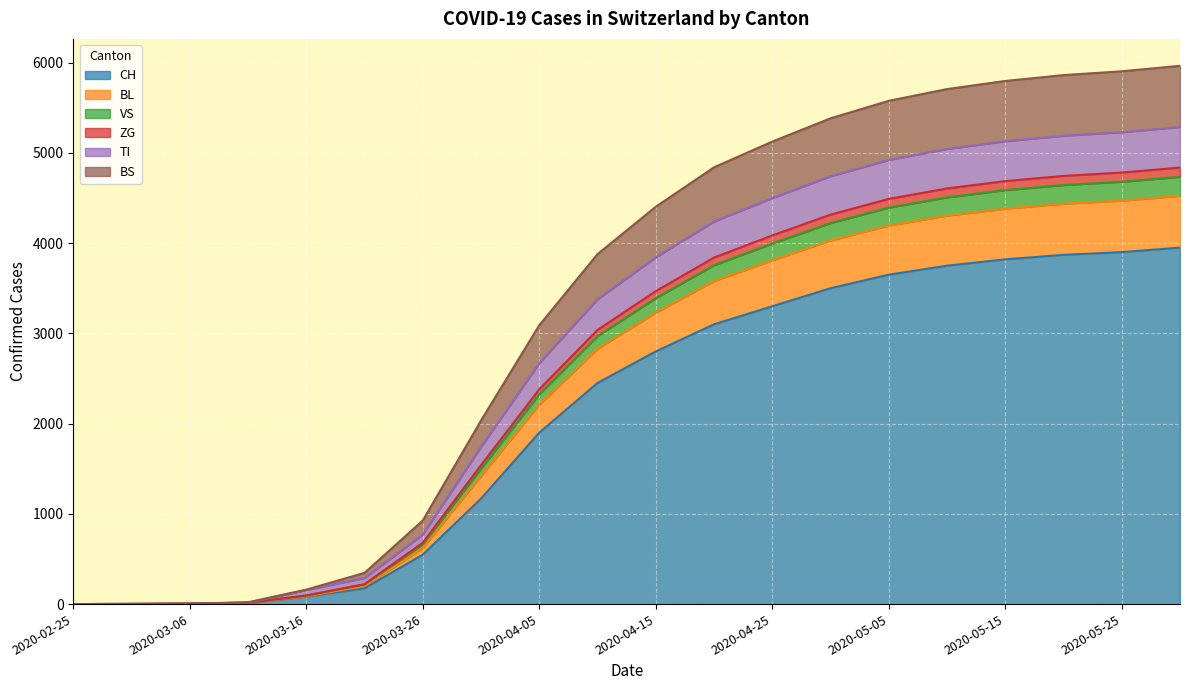

At which label does CH reach its peak?

2020-05-30